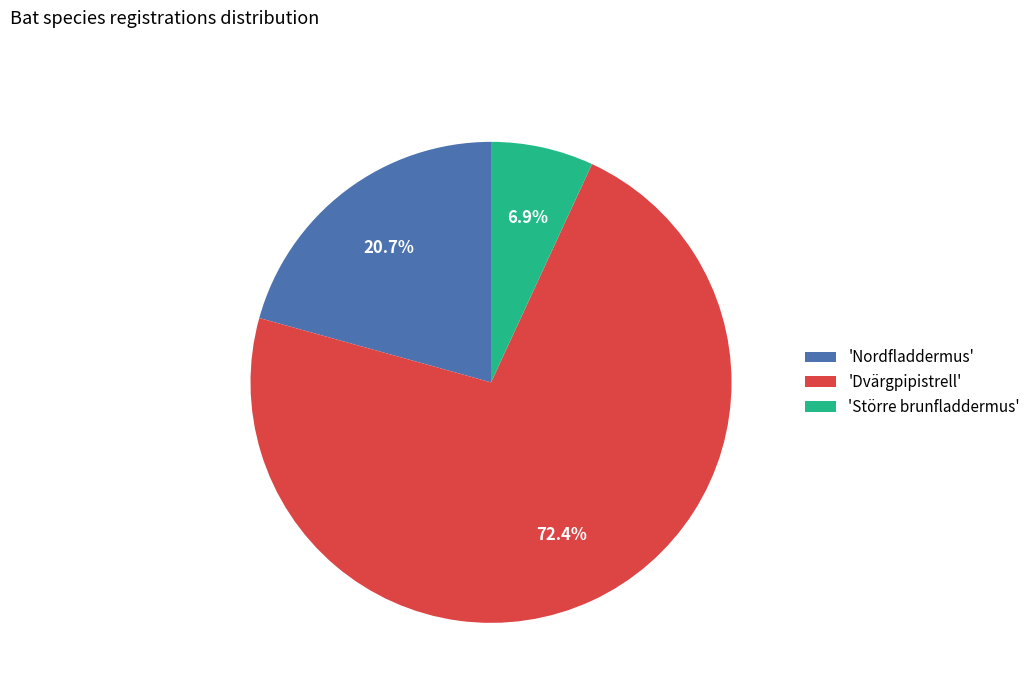

How much of the chart is everything except 'Nordfladdermus'?

79.3%